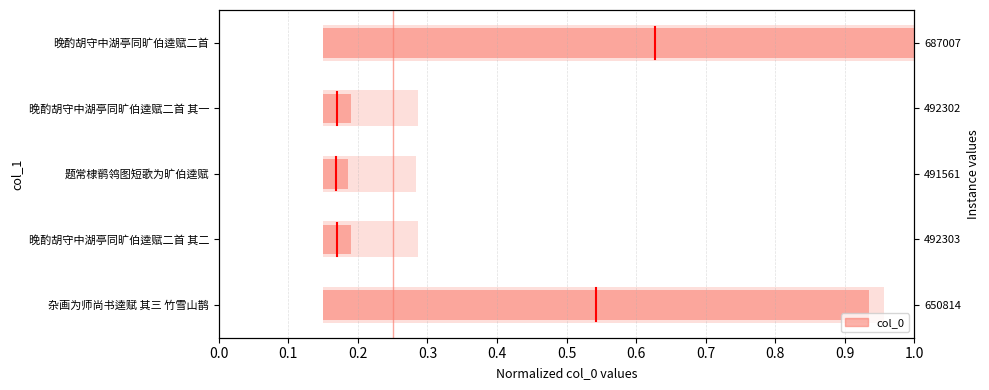

What is the difference between the second highest and minimum values?

0.7